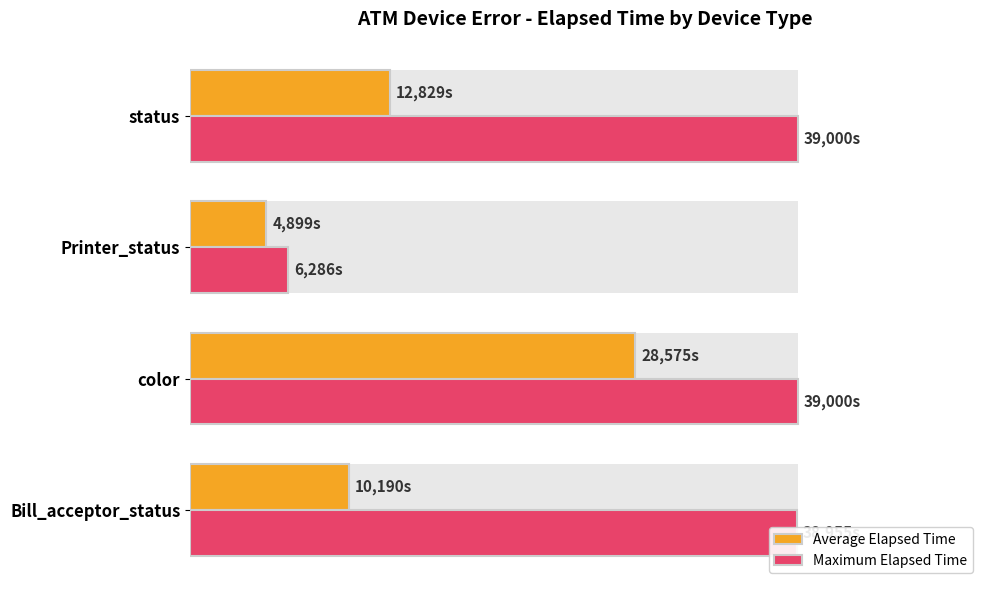

What is the difference between the maximum and second lowest values in the Maximum Elapsed Time series?

0.1